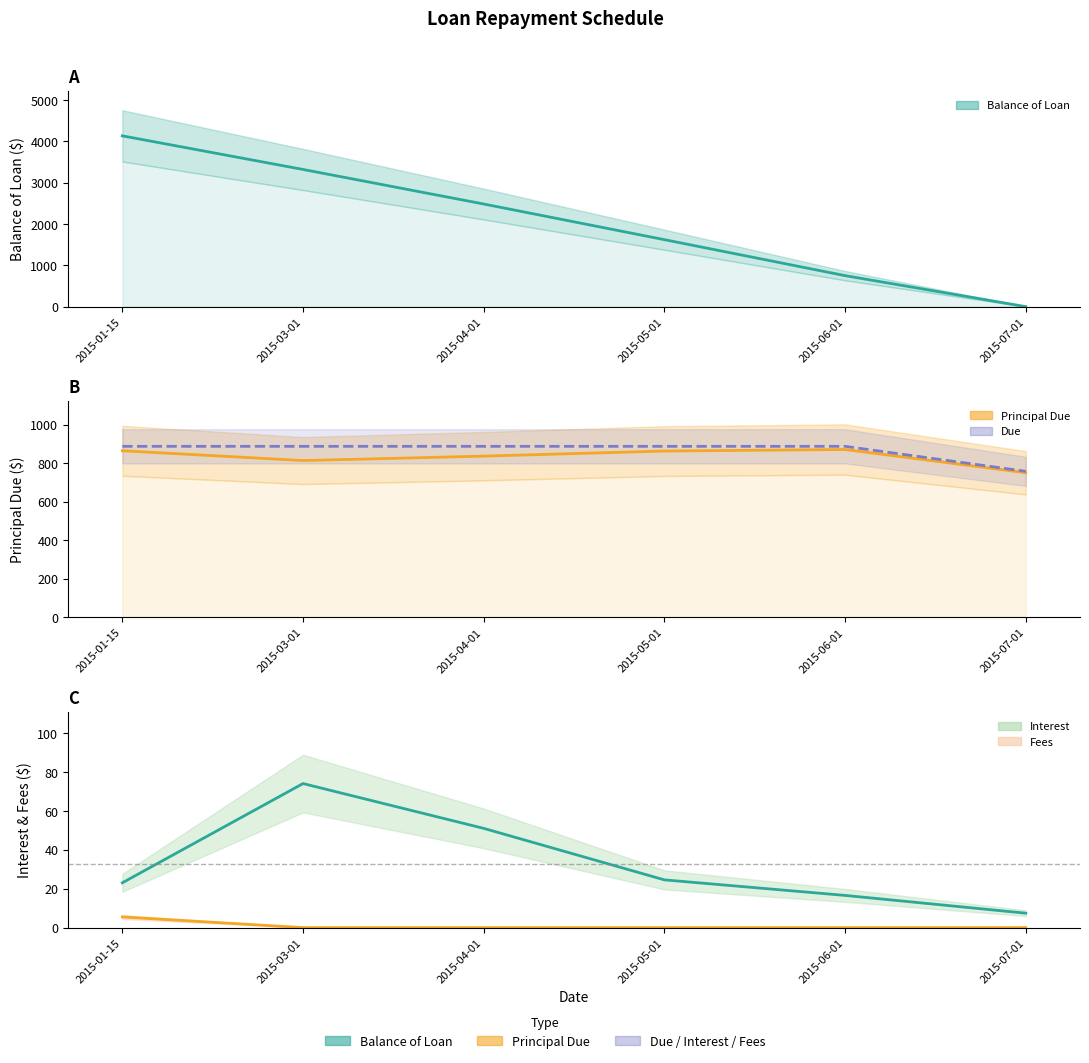

What is the difference between the Principal Due values at 2015-01-15 and 2015-05-01?

1.5